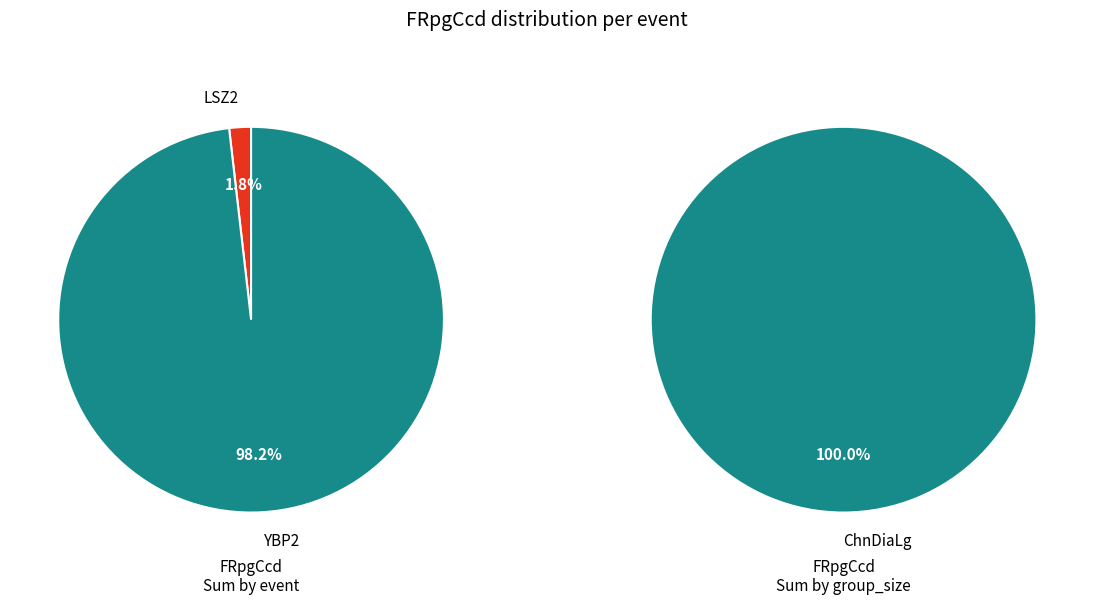

True or false: YBP1 accounts for 1% of the total.

False